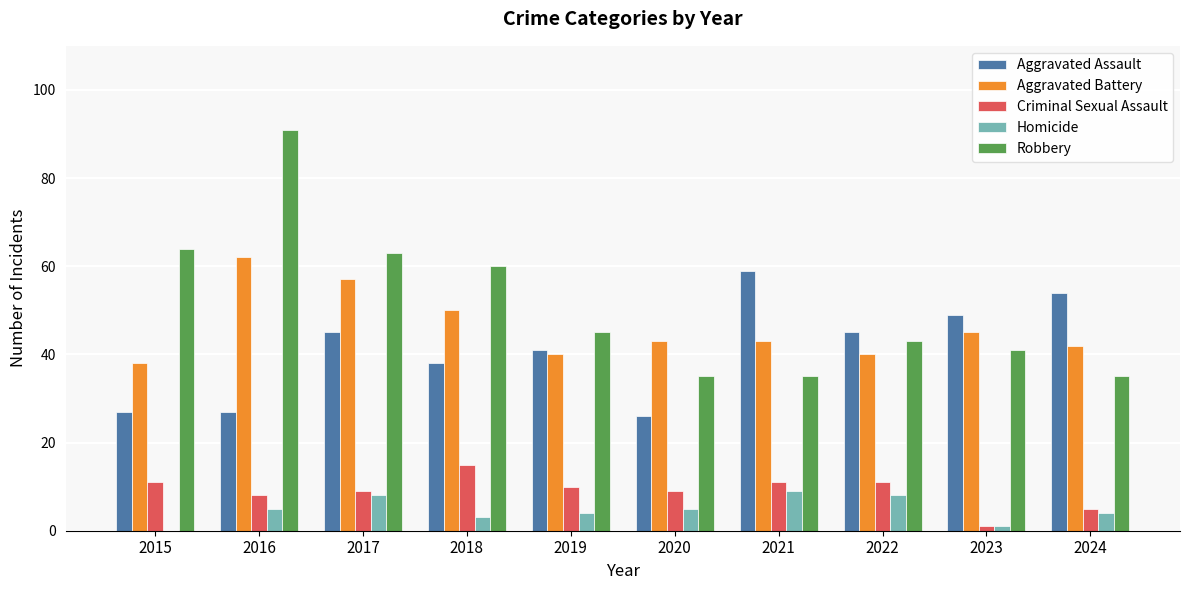

At which category is the sum across all series the highest?

2016